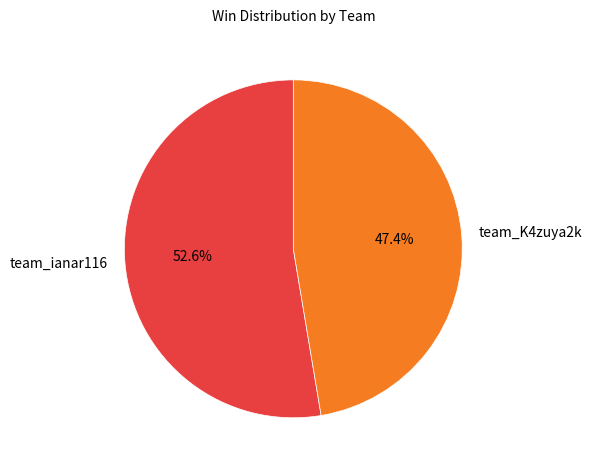

What percentage is the team_ianar116 slice, to the nearest percent?

53%